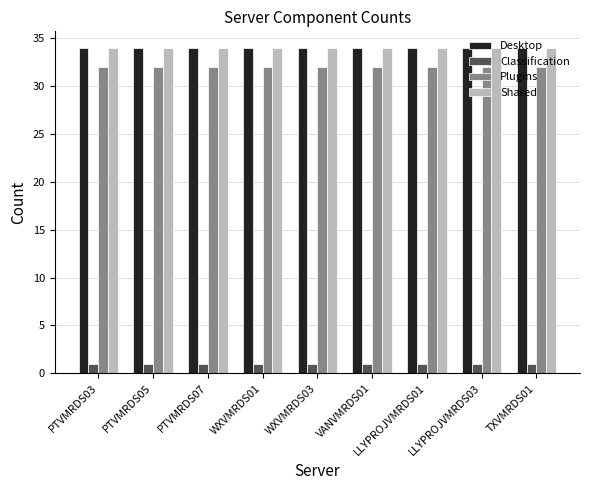

At how many categories does at least one series exceed 21?

9